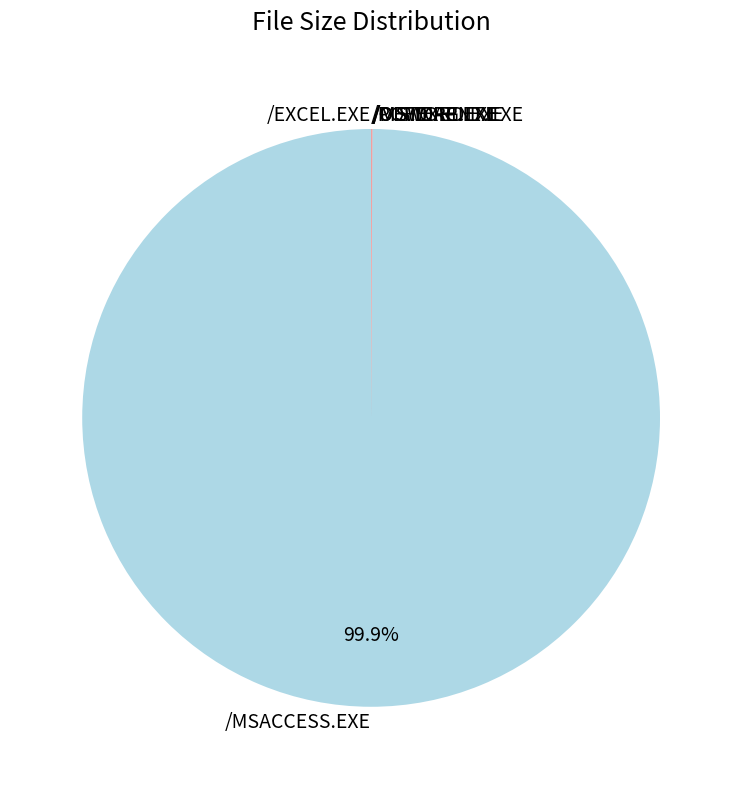

Does any single category account for the majority?

Yes